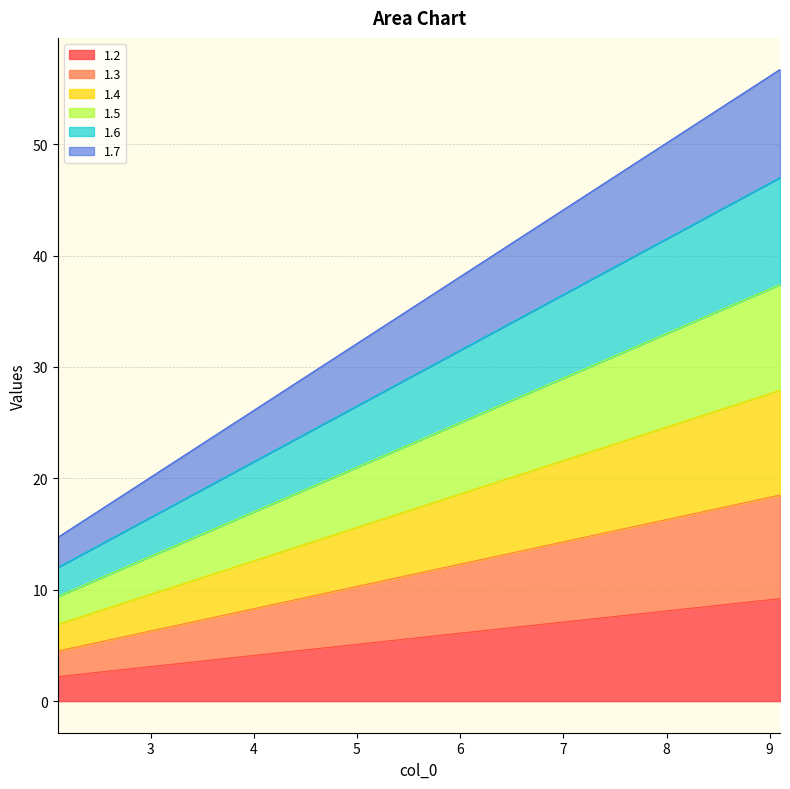

What is the sum of all 1.5 values?

187.2